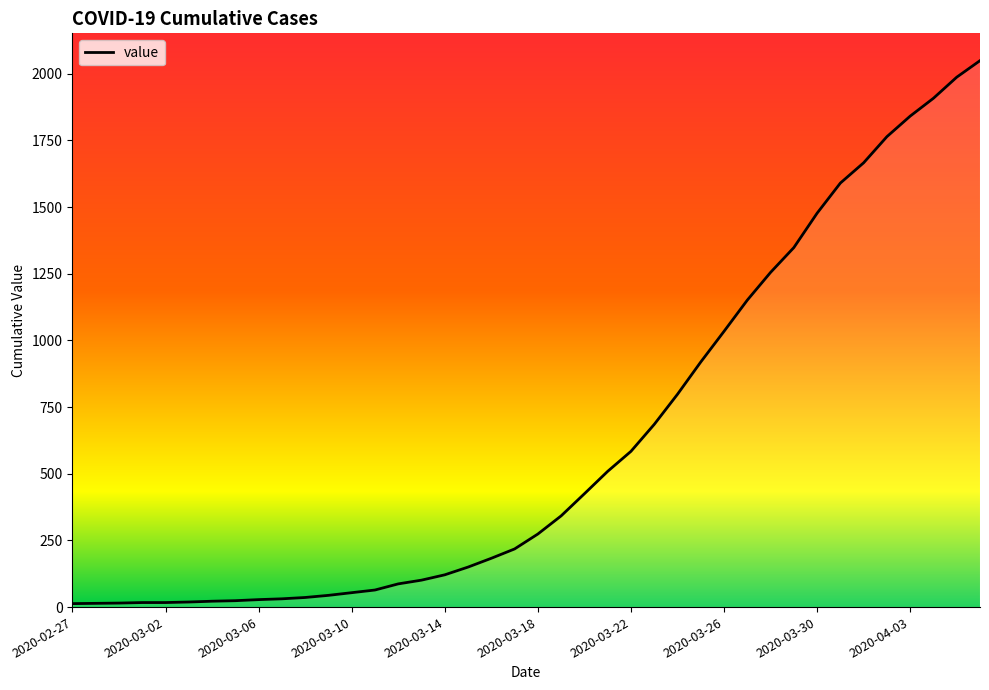

What is the sum of all values?

24864